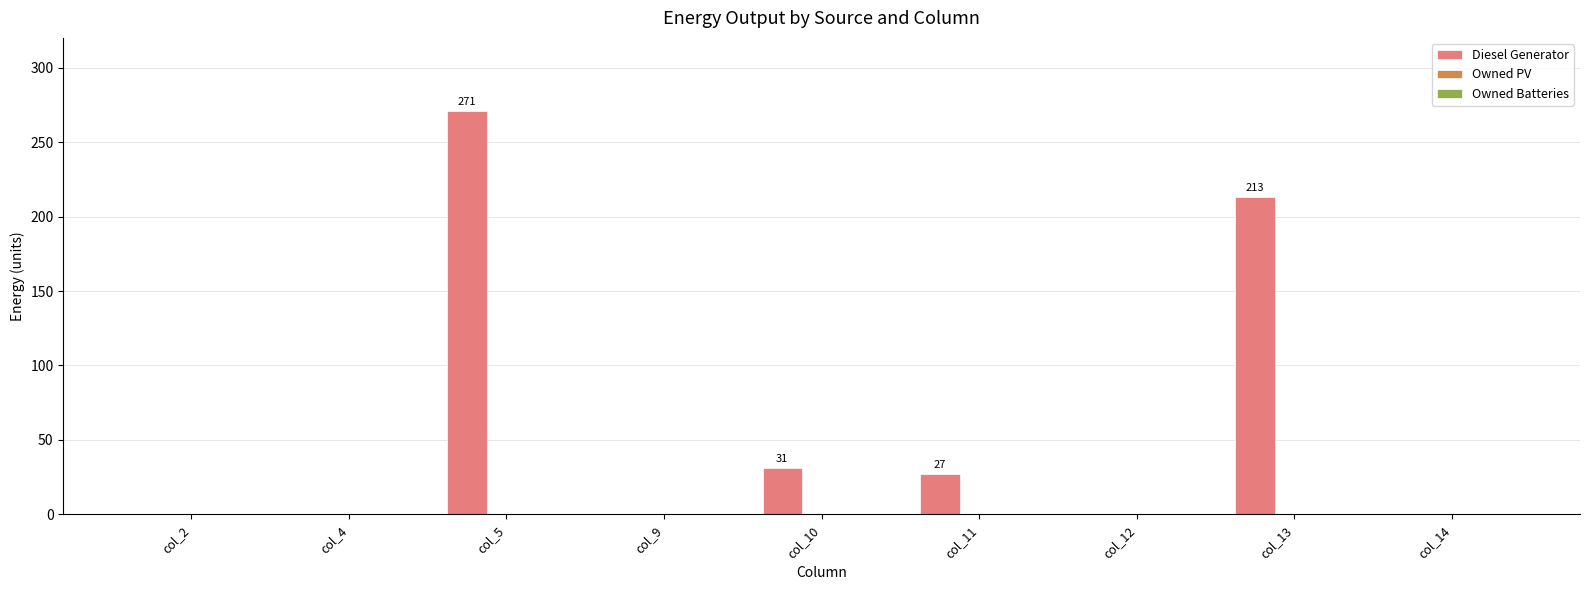

Reading right to left, transcribe all the data shown in this chart.

col_14=0	col_13=213	col_12=0	col_11=27	col_10=31	col_9=0	col_5=271	col_4=0	col_2=0